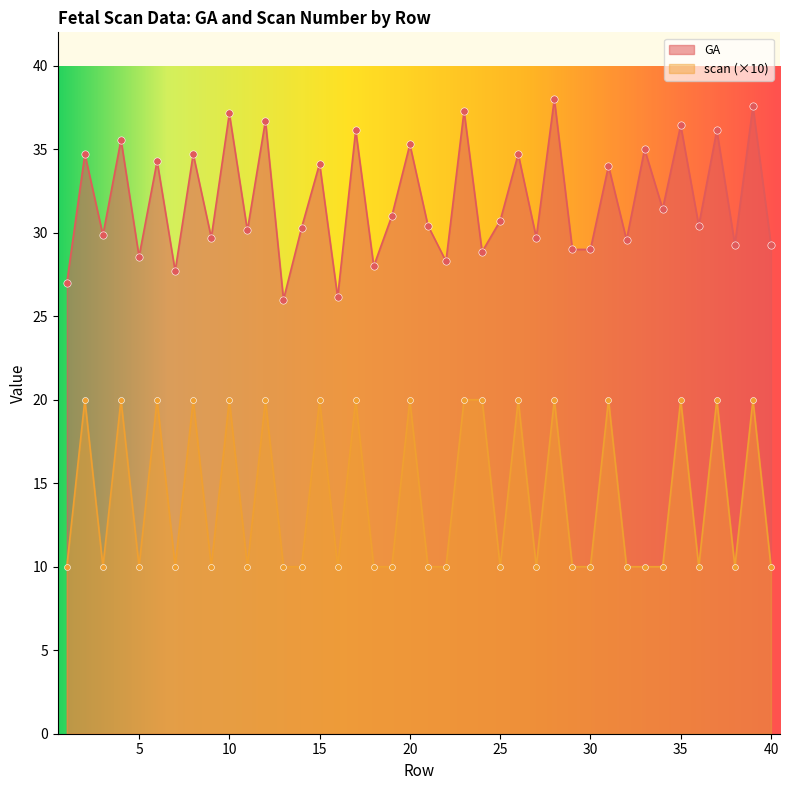

Which series contains the highest Y value?

GA